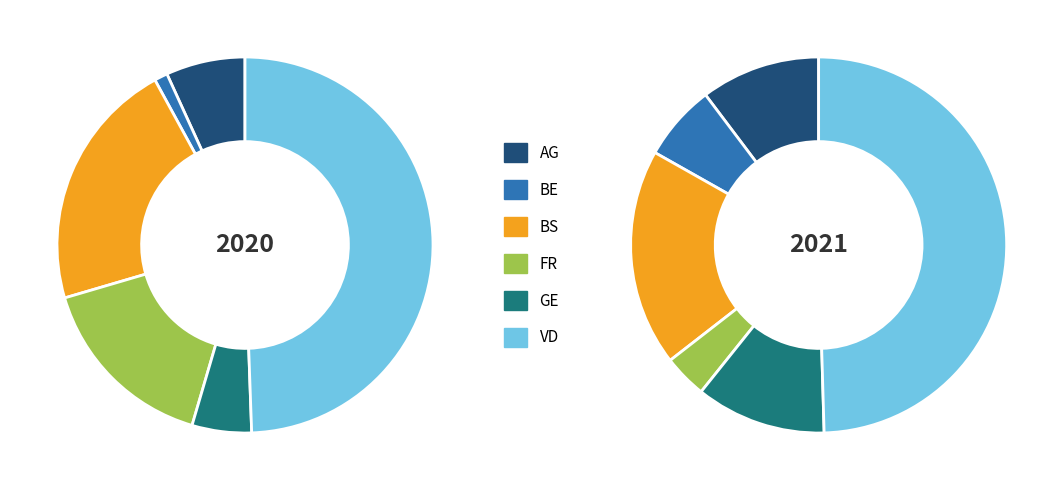

To the nearest percent, what is the combined percentage of AG and 22?

7%